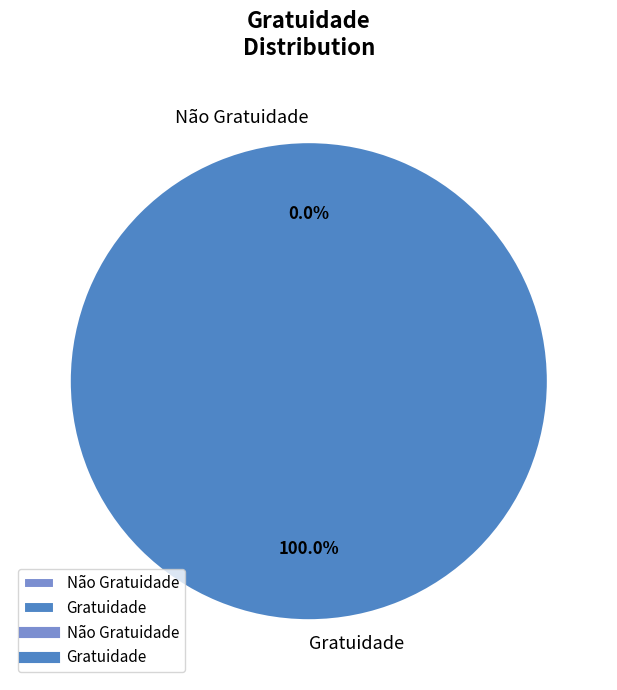

What is the largest slice in the pie chart?

Gratuidade